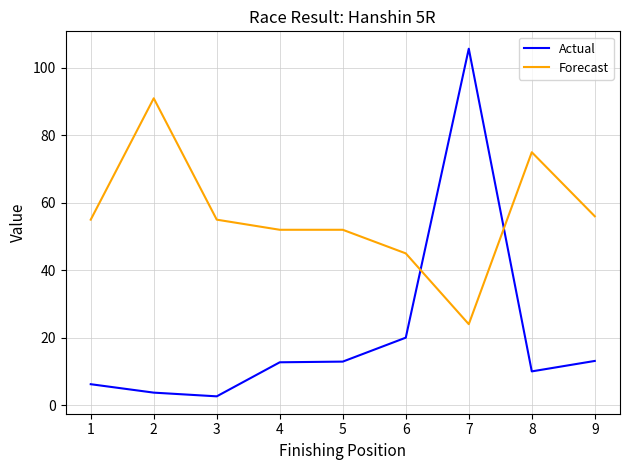

Which series has the largest total across all categories?

Forecast